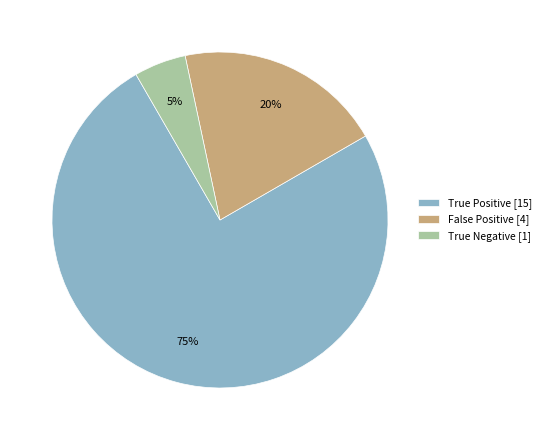

Combined, do True Positive [15] and False Positive [4] account for over 50%?

Yes